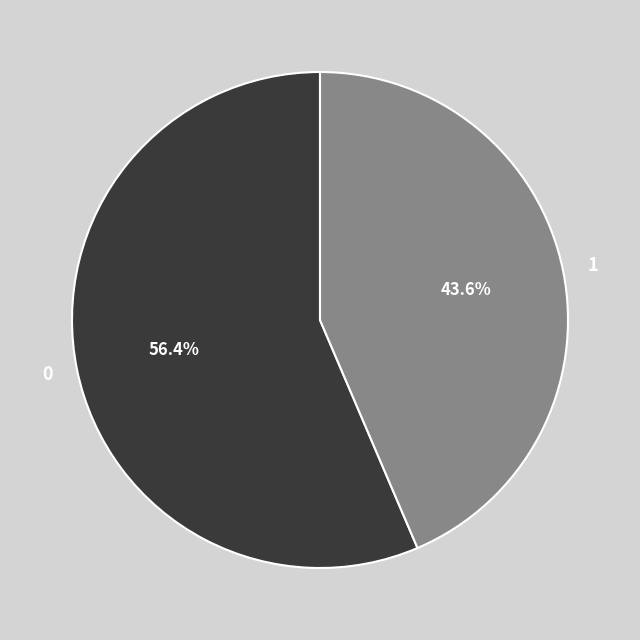

Is it true that 1 is 44% of the pie?

True